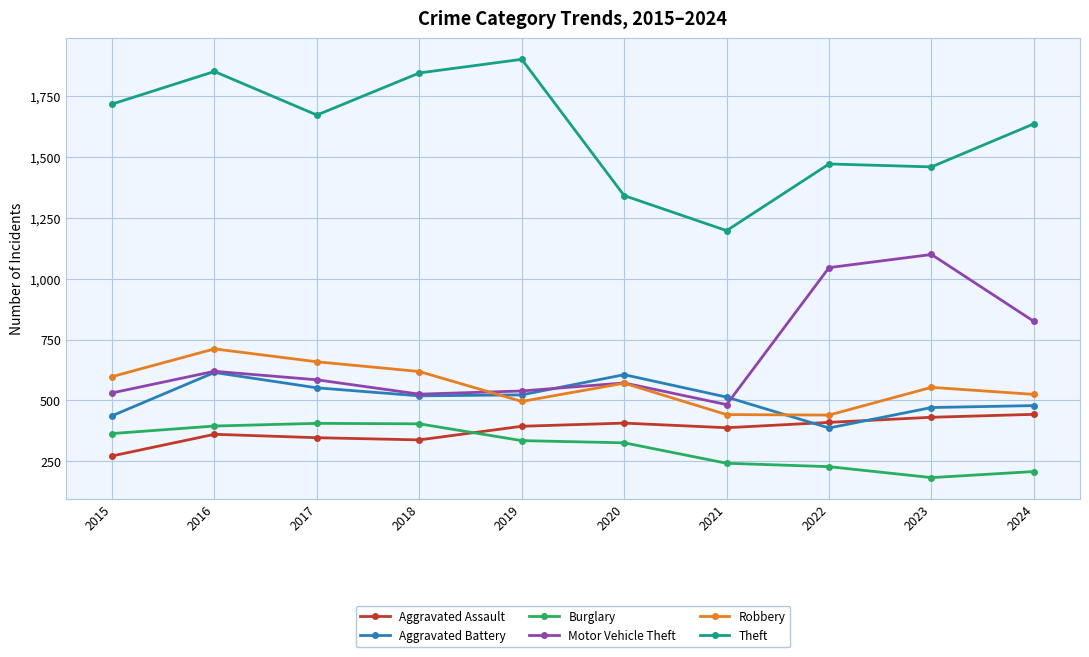

Is this an area chart (filled region under the line)?

No